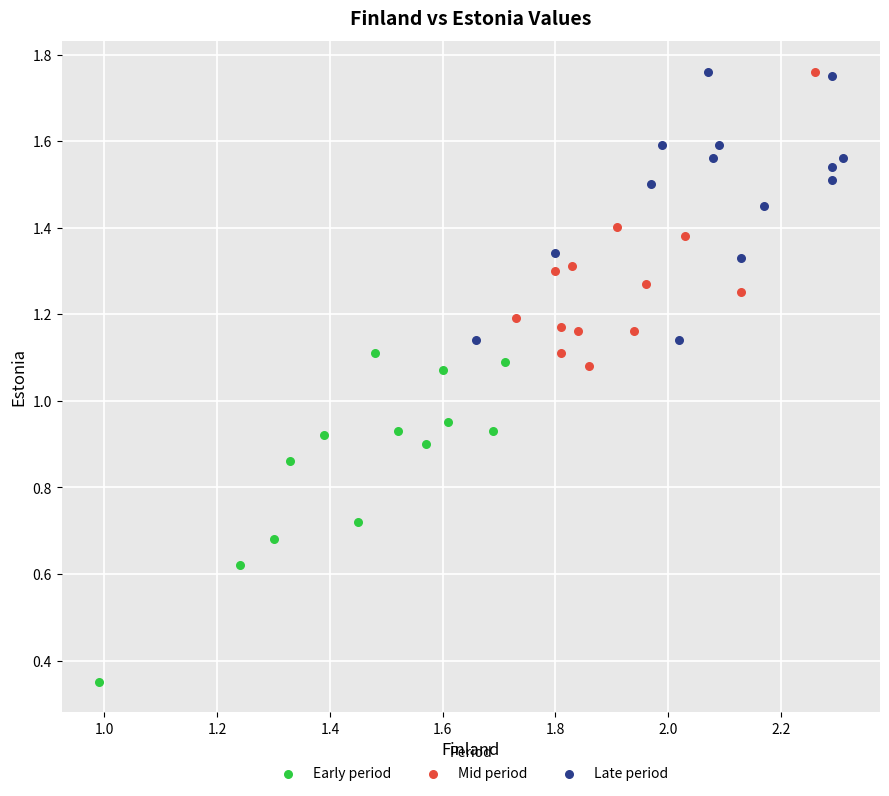

Which series contains the lowest Y value?

Early period